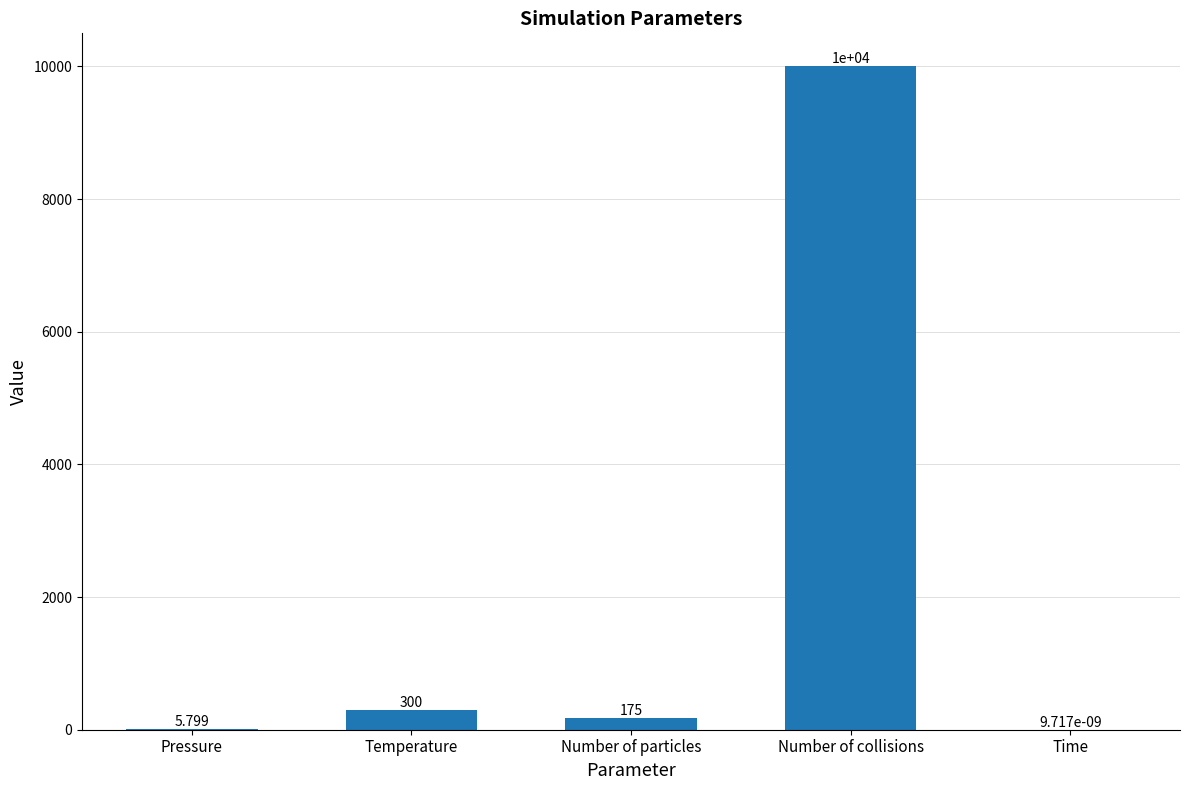

Which category has the highest value across all series?

Number of collisions